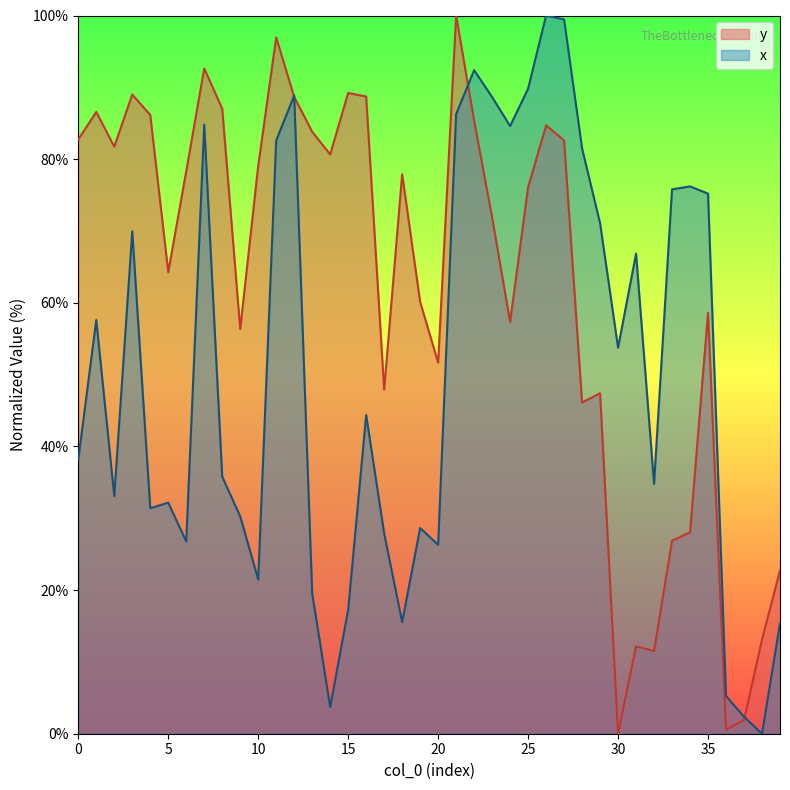

Rank the series by their average value, from lowest to highest.

x, y